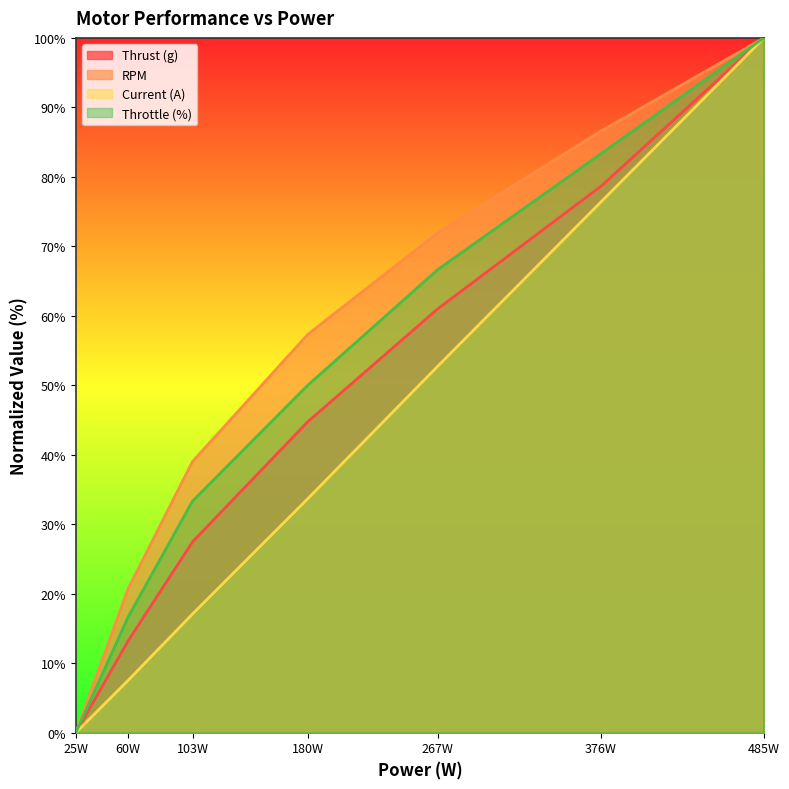

The Current (A) series shows 11.4 at 267W. True or false?

False